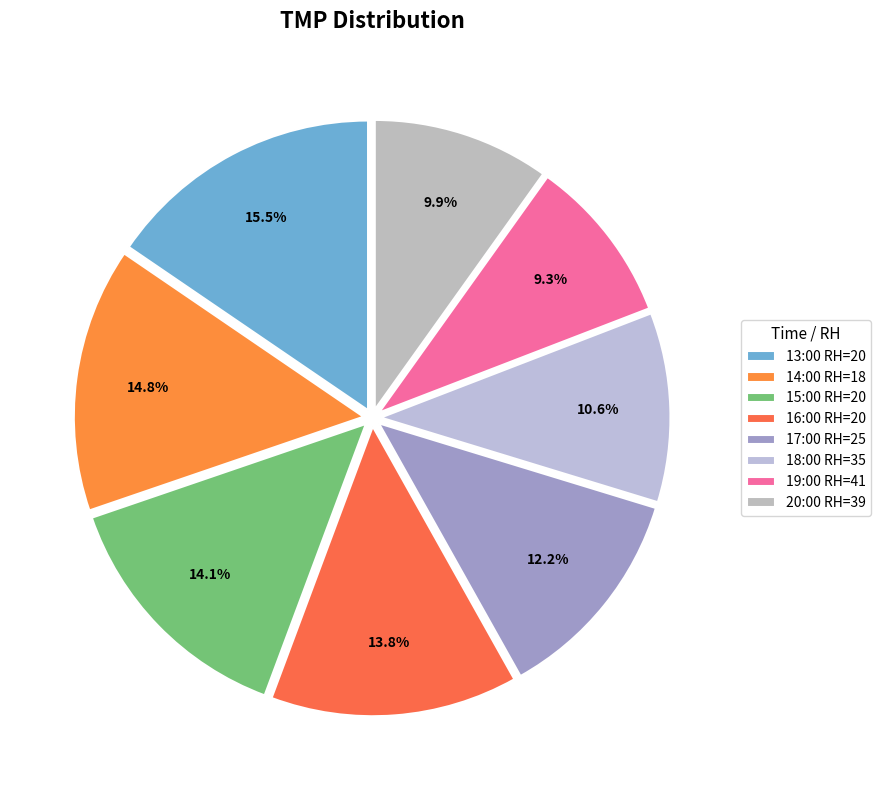

Which slice is the largest?

13:00 RH=20